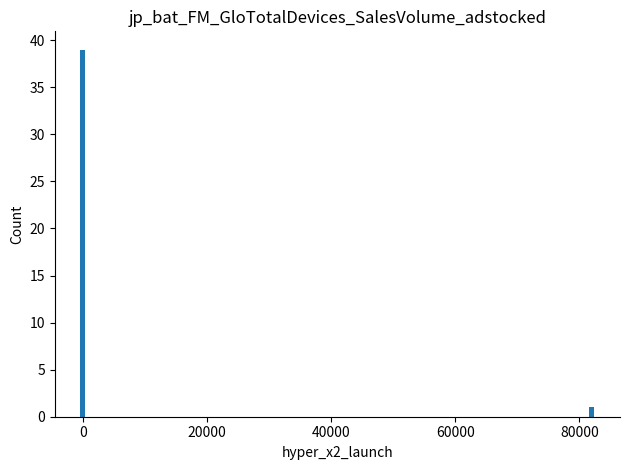

True or false: the data shows 57 at 0.

False